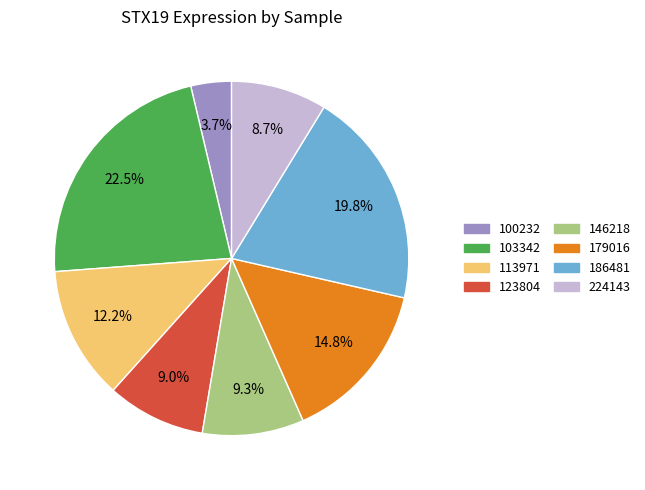

Count the number of slices in the pie.

8